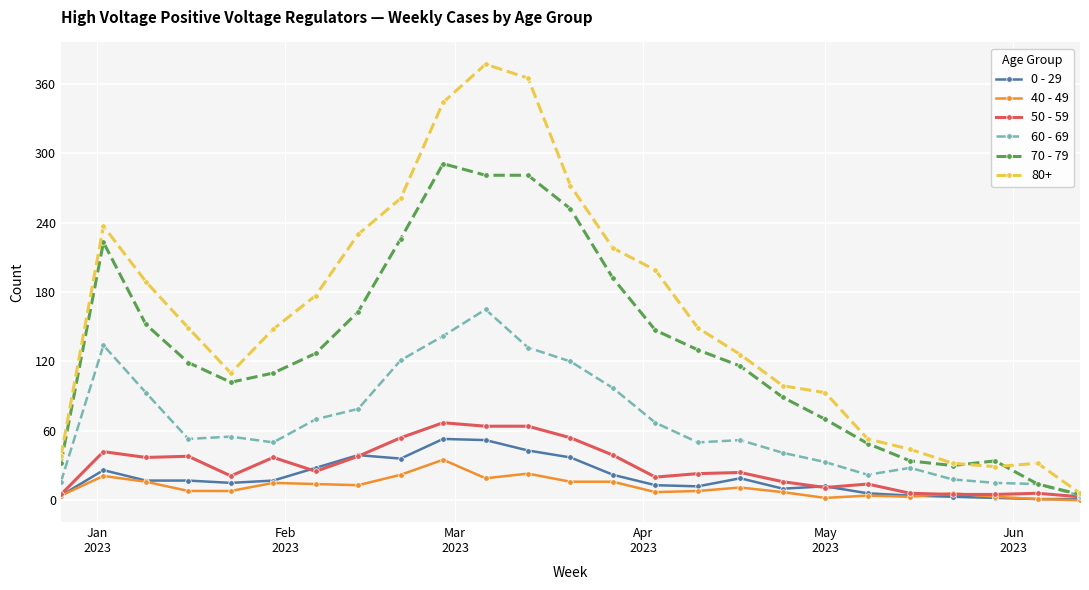

True or false: 40 - 49 has more than 2 points higher than both neighbors.

True